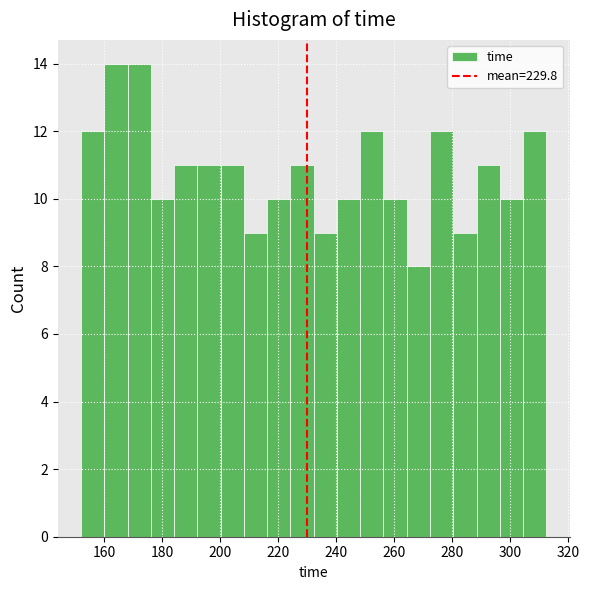

Reading left to right, transcribe this chart: for each bar, give the range it covers on the x-axis and its height. Neither the bar edges nor the heights are printed on the chart, so give them approximately, as read against the axes.

152 to 160: 12
160 to 168: 14
168 to 176: 14
176 to 184: 10
184 to 192: 11
192 to 200: 11
200 to 208: 11
208 to 216: 9
216 to 224: 10
224 to 232: 11
232 to 240: 9
240 to 248: 10
248 to 256: 12
256 to 264: 10
264 to 272: 8
272 to 280: 12
280 to 288: 9
288 to 296: 11
296 to 304: 10
304 to 312: 12